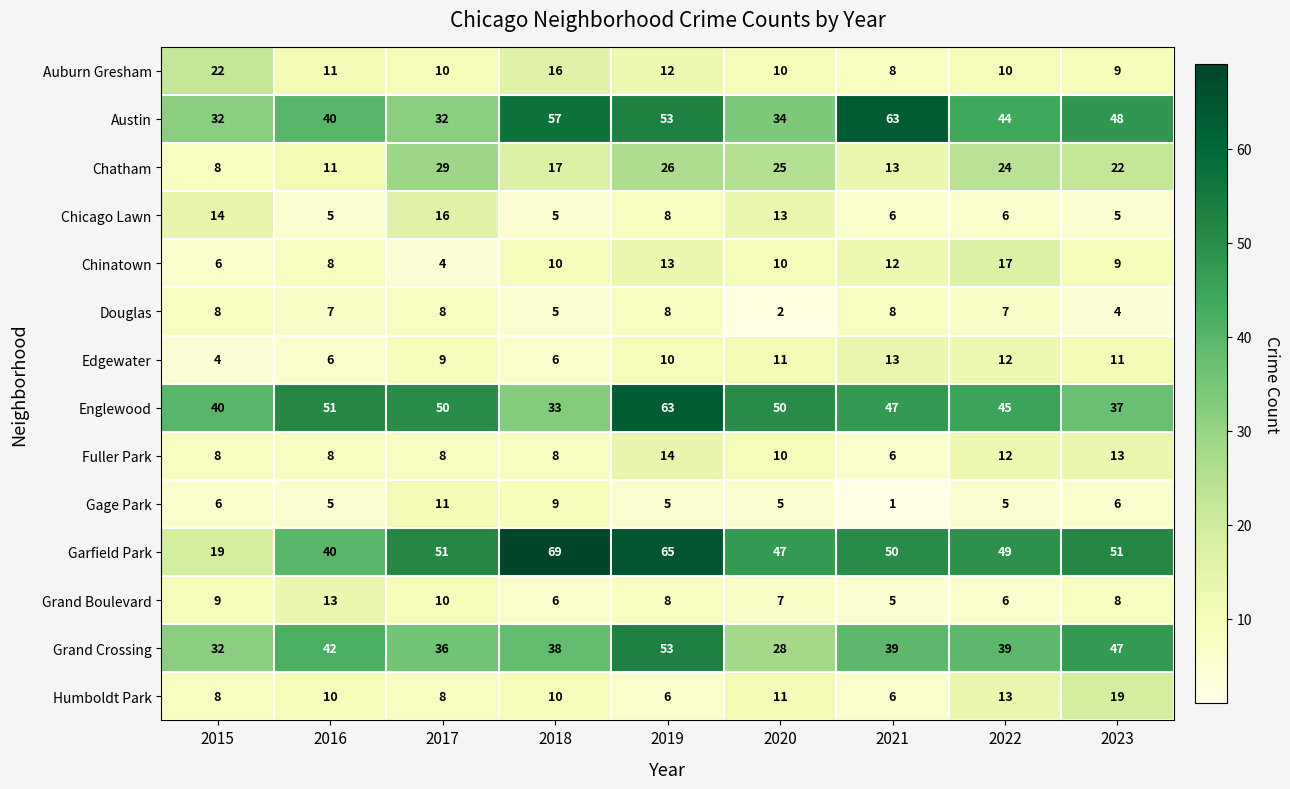

Which series changed the most between 2018 and 2021?

Garfield Park